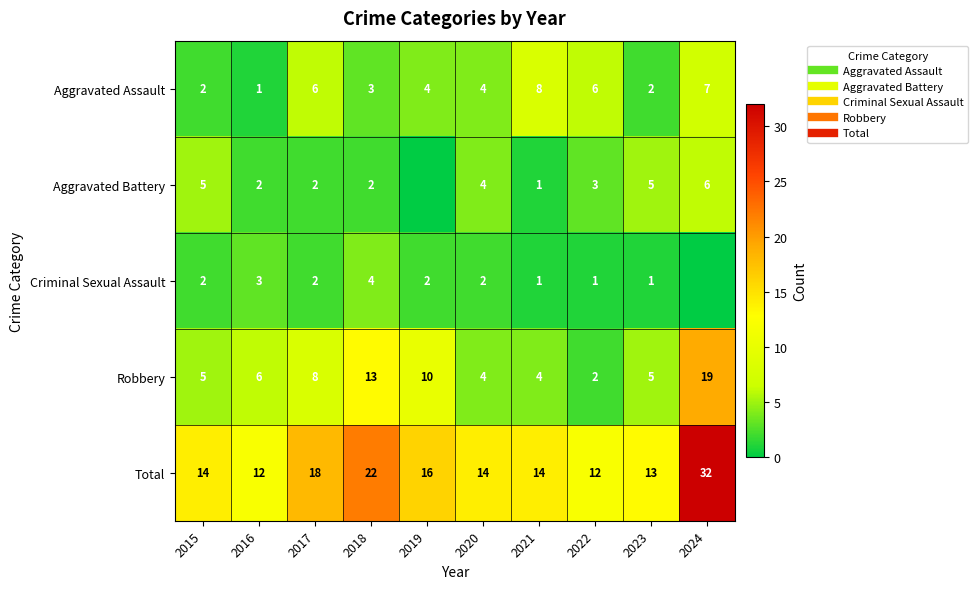

Which series has the largest total across all categories?

Total